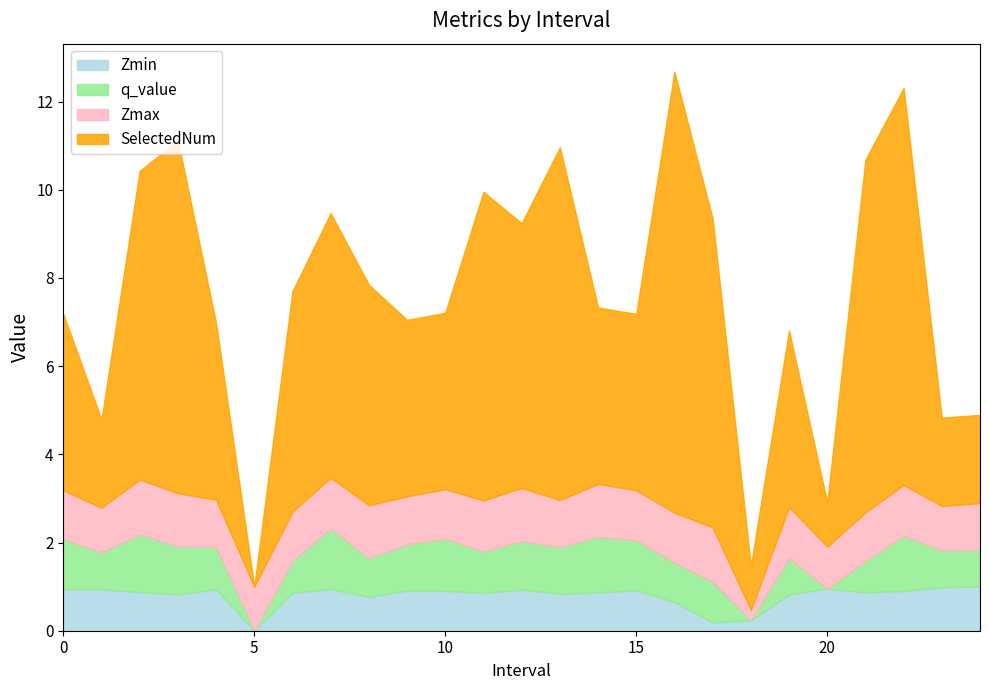

At which label does Zmin reach its minimum?

5